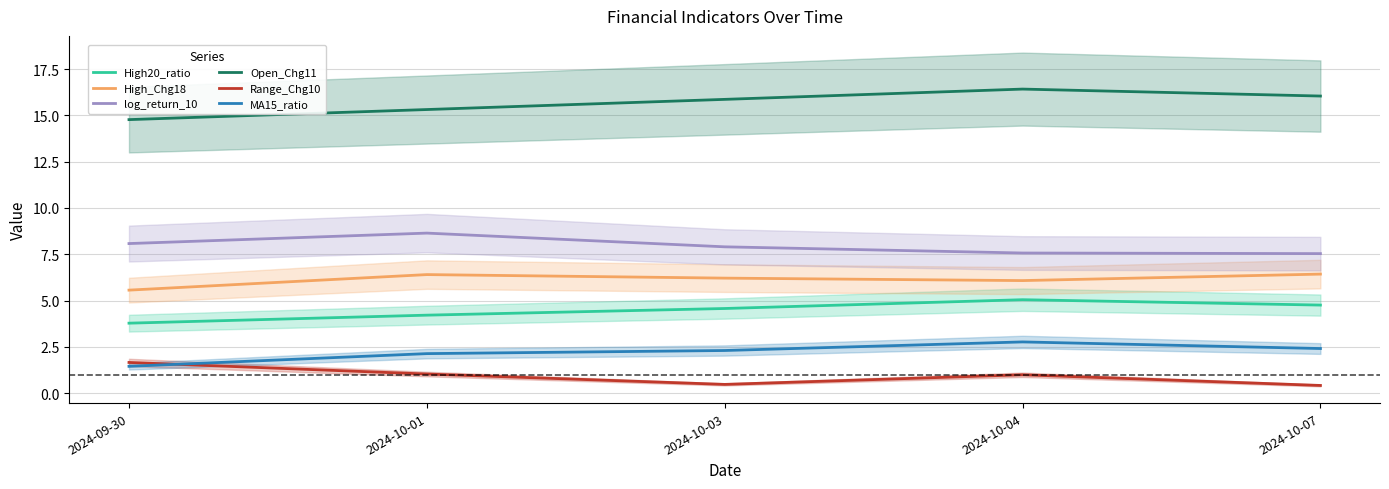

Reading left to right, extract all data points from this chart.

High20_ratio: 3.8	4.2	4.6	5.0	4.8
High_Chg18: 5.6	6.4	6.2	6.1	6.4
log_return_10: 8.1	8.6	7.9	7.6	7.5
Open_Chg11: 14.8	15.3	15.9	16.4	16.0
Range_Chg10: 1.7	1.0	0.5	1.0	0.4
MA15_ratio: 1.5	2.1	2.3	2.8	2.4